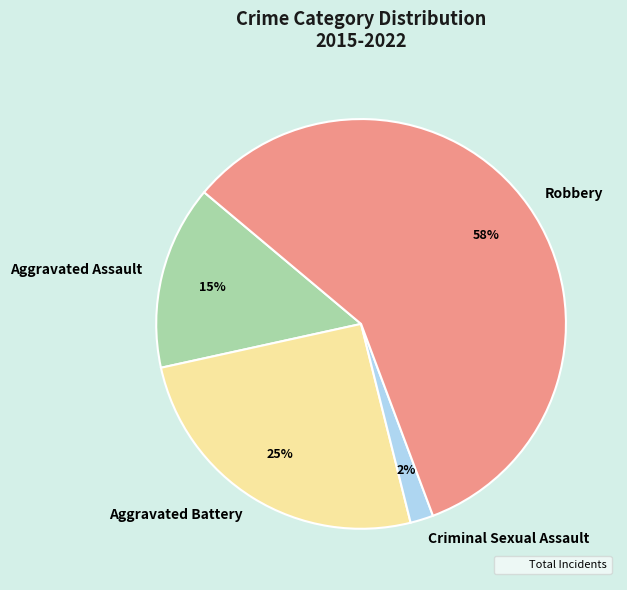

Is Aggravated Battery the majority of the pie?

No